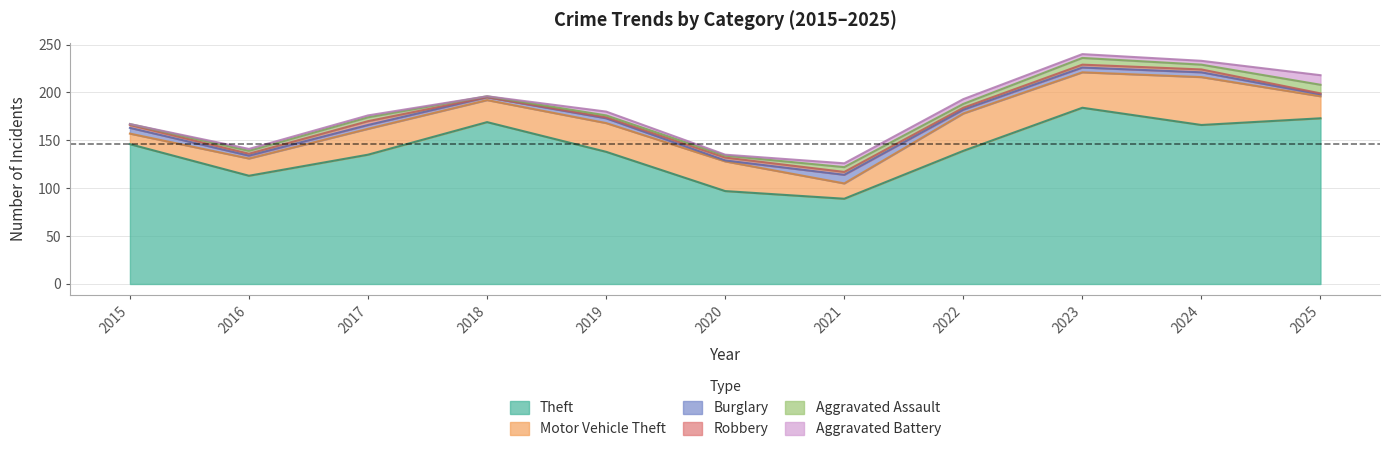

What is the sum of the Aggravated Battery values at 2020 and 2025?

11